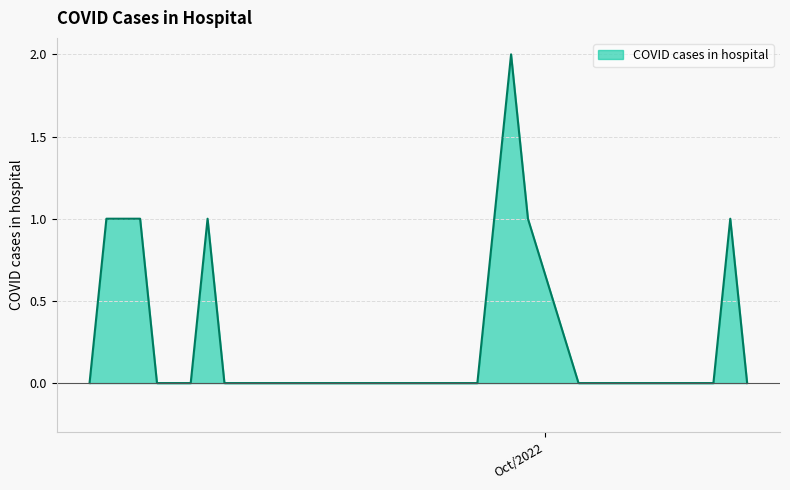

List the labels in order of value, smallest first.

2022-10-13, 2022-10-11, 2022-10-10, 2022-10-07, 2022-10-06, 2022-10-05, 2022-10-04, 2022-10-03, 2022-09-27, 2022-09-23, 2022-09-22, 2022-09-21, 2022-09-20, 2022-09-19, 2022-09-16, 2022-09-15, 2022-09-14, 2022-09-13, 2022-09-12, 2022-09-10, 2022-09-09, 2022-09-08, 2022-09-04, 2022-10-12, 2022-09-30, 2022-09-28, 2022-09-11, 2022-09-07, 2022-09-06, 2022-09-05, 2022-09-29